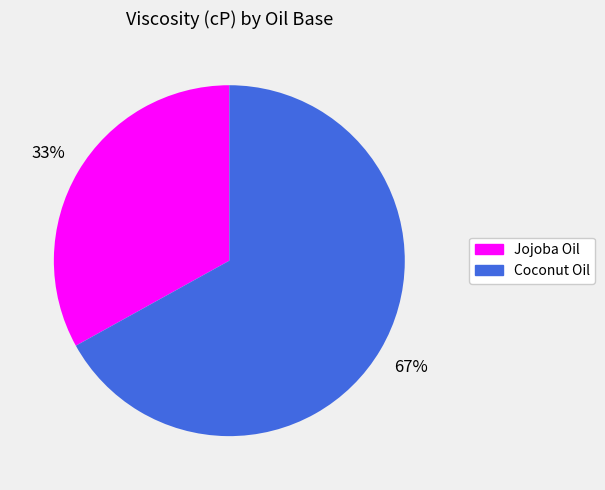

Which has a higher value, Jojoba Oil or Coconut Oil?

Coconut Oil